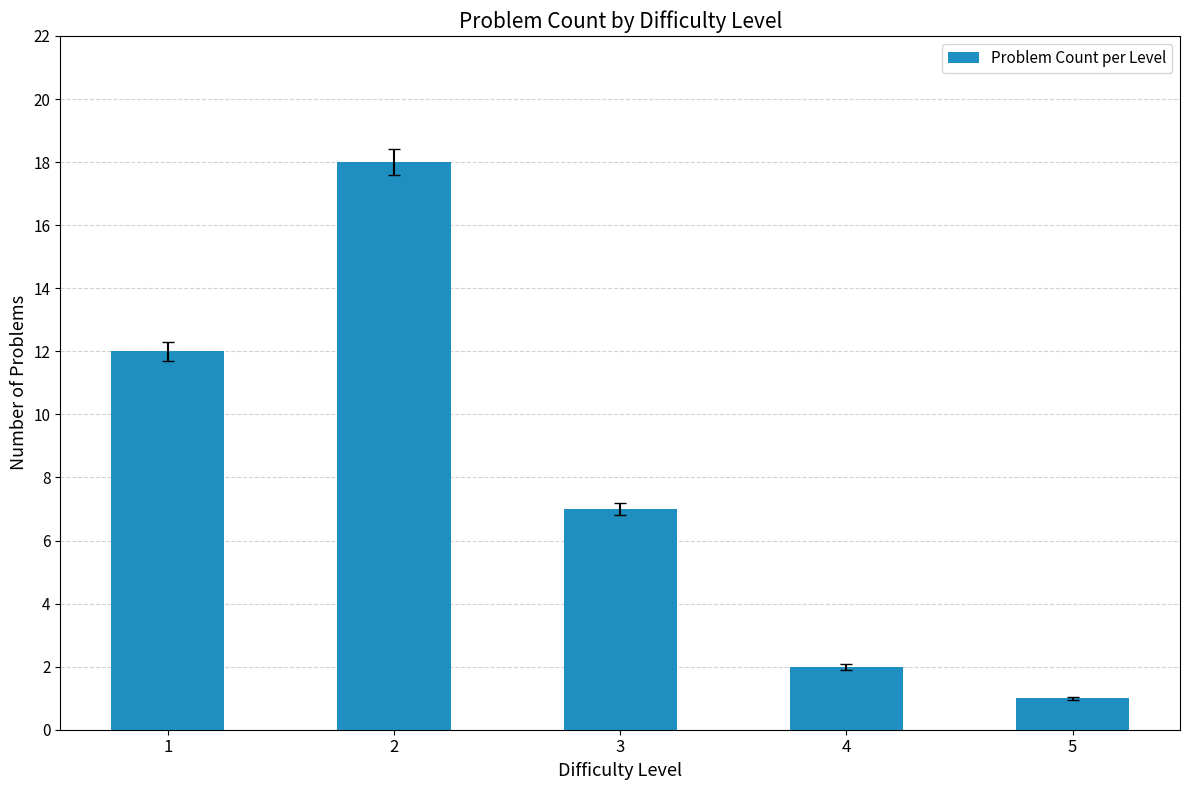

What is the average value?

8